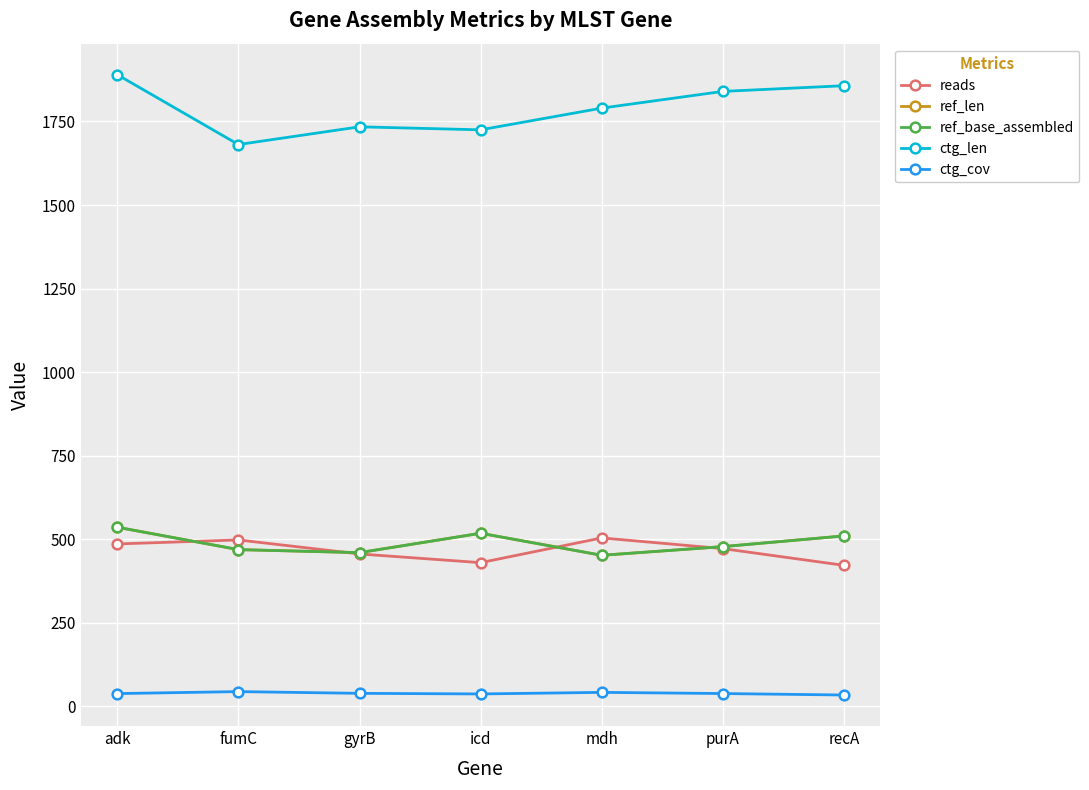

Is this an area chart (filled region under the line)?

No